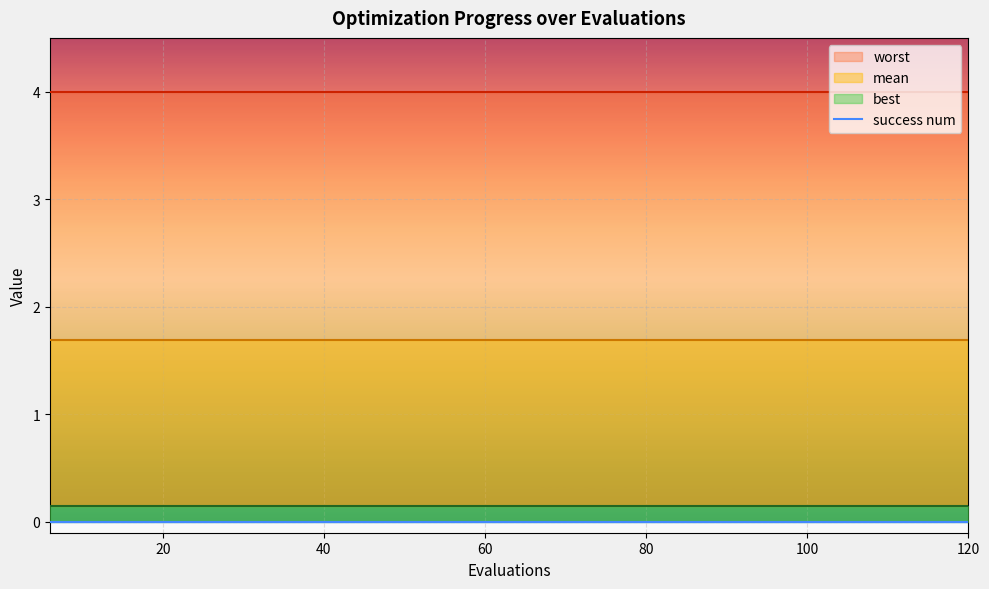

Which has a higher value, 120 or 12?

120